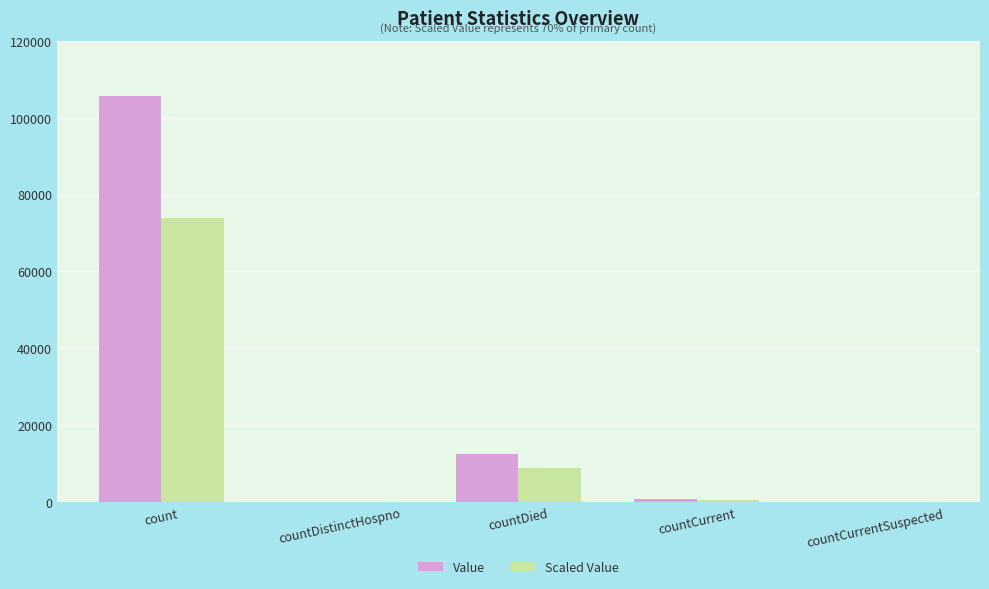

The value of Value at countDied is 12645.0. True or false?

True